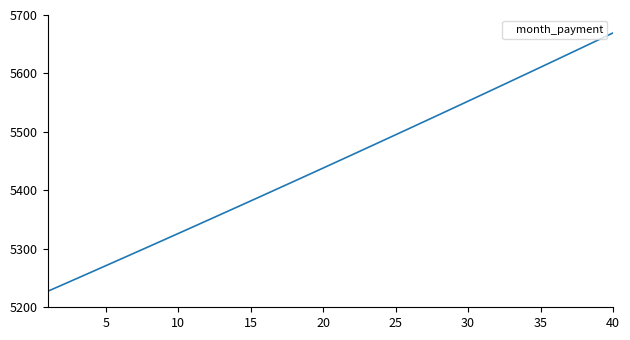

What is the smallest value displayed?

5227.3